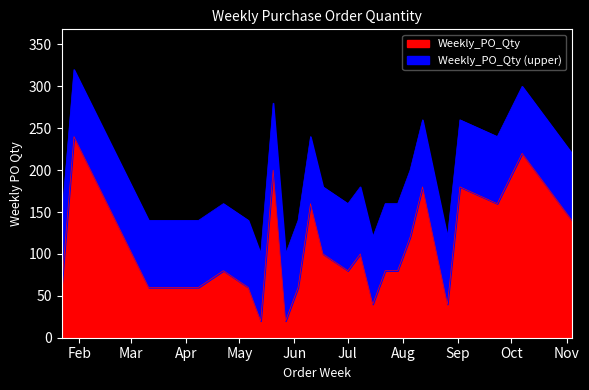

What is the maximum value for Weekly_PO_Qty?

240